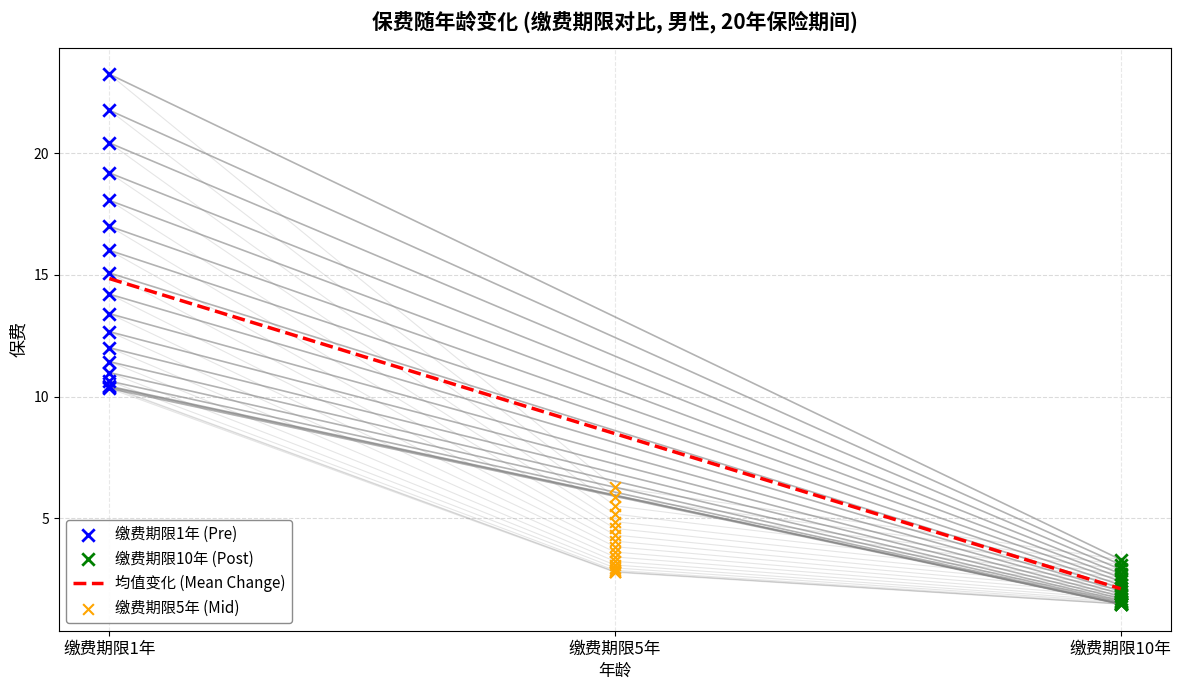

Which series has the largest total across all categories?

缴费期限1_保费